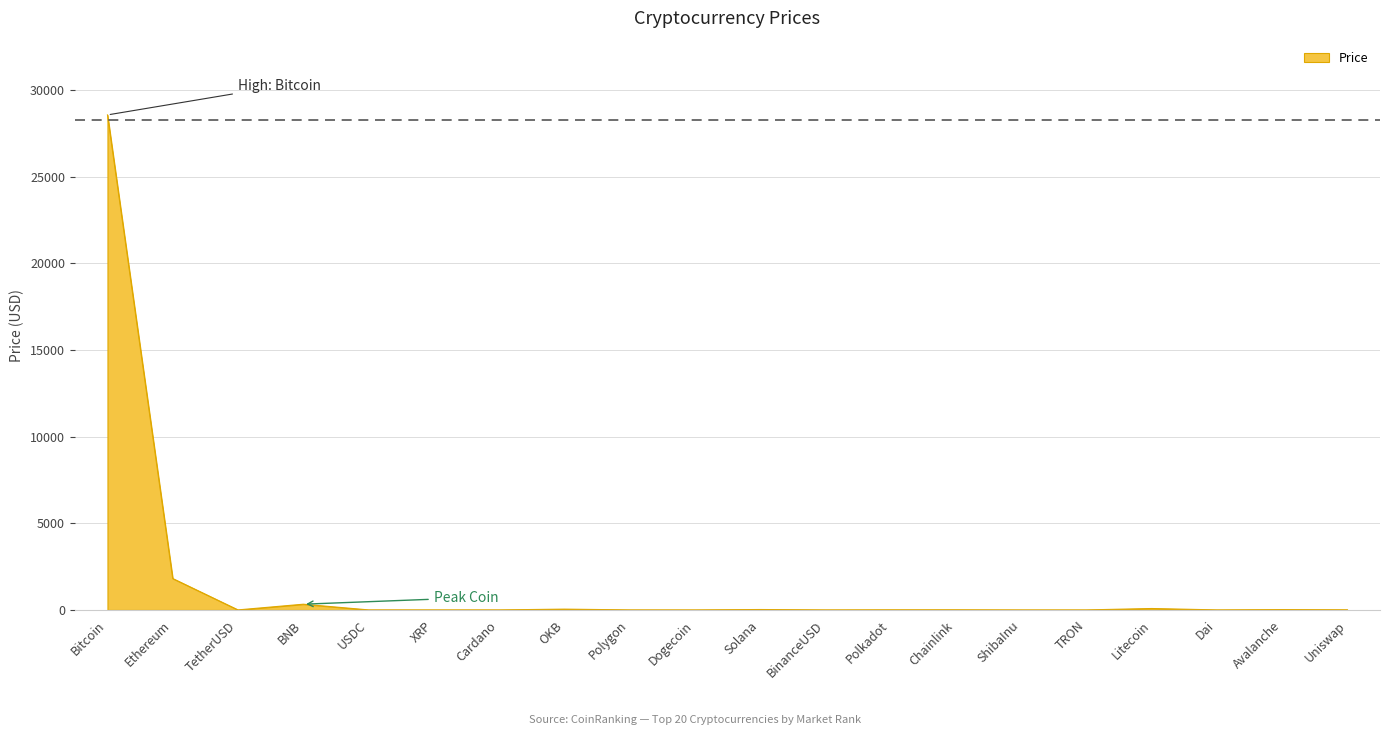

What is the difference between the values at Cardano and Chainlink?

7.3